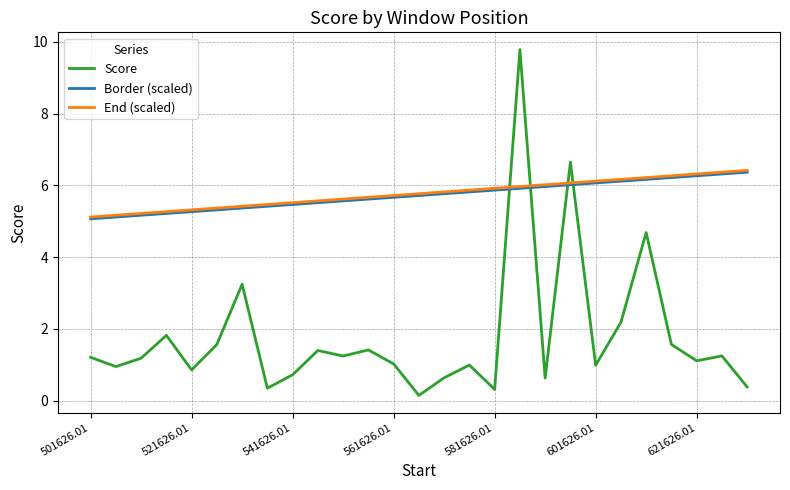

What is the highest value of the Score series?

9.8